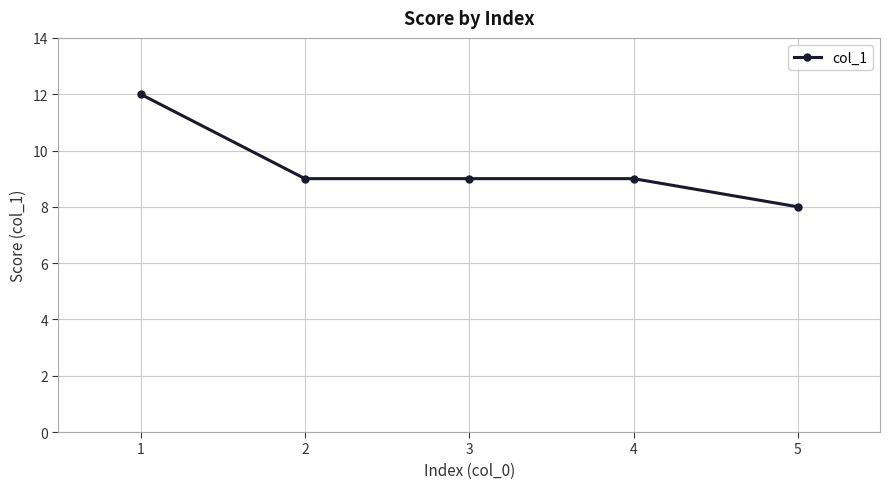

What is the ratio of the value at 3 to the value at 4?

1.0